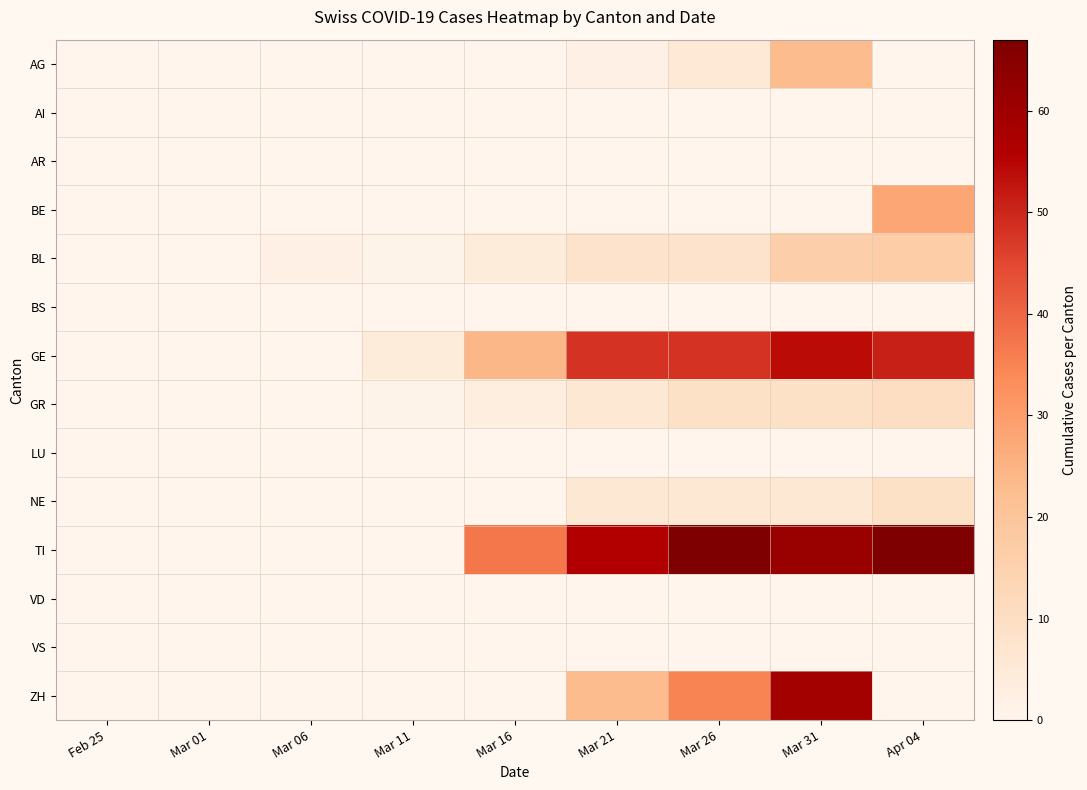

How many distinct data groups are displayed?

14